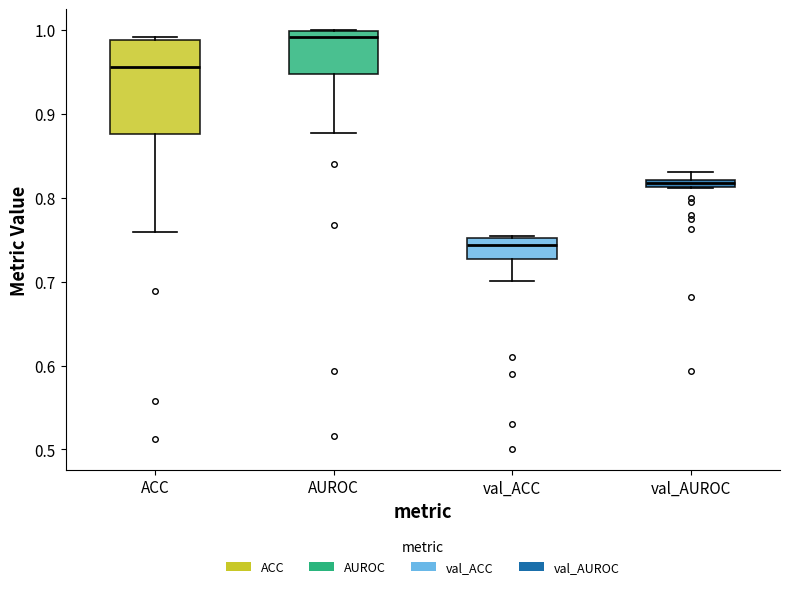

Where does the median line of the box for val_ACC sit on the y-axis? The values are not printed on the chart, so give them approximately, as read against the axis.

0.74